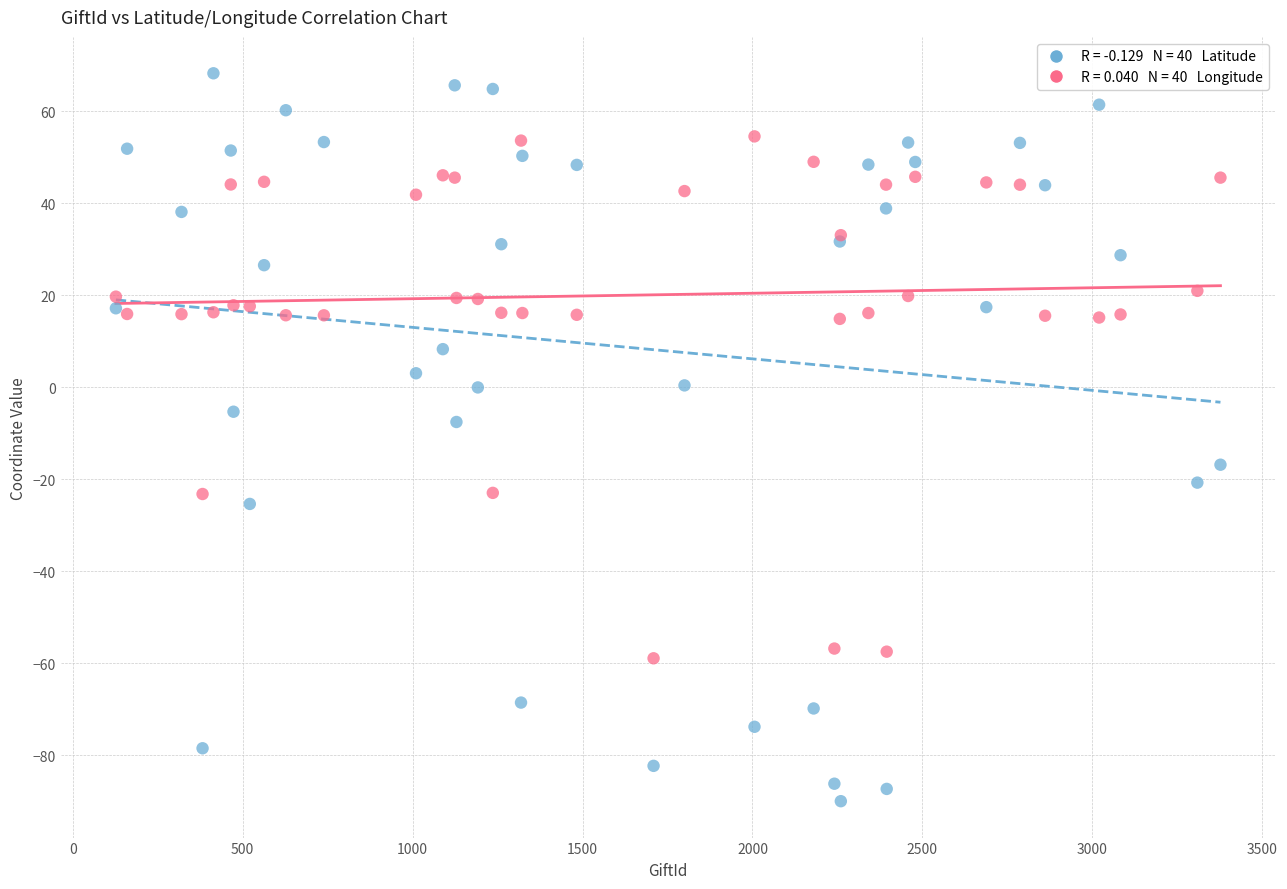

Across all series, what Y value is closest to -10?

-7.5